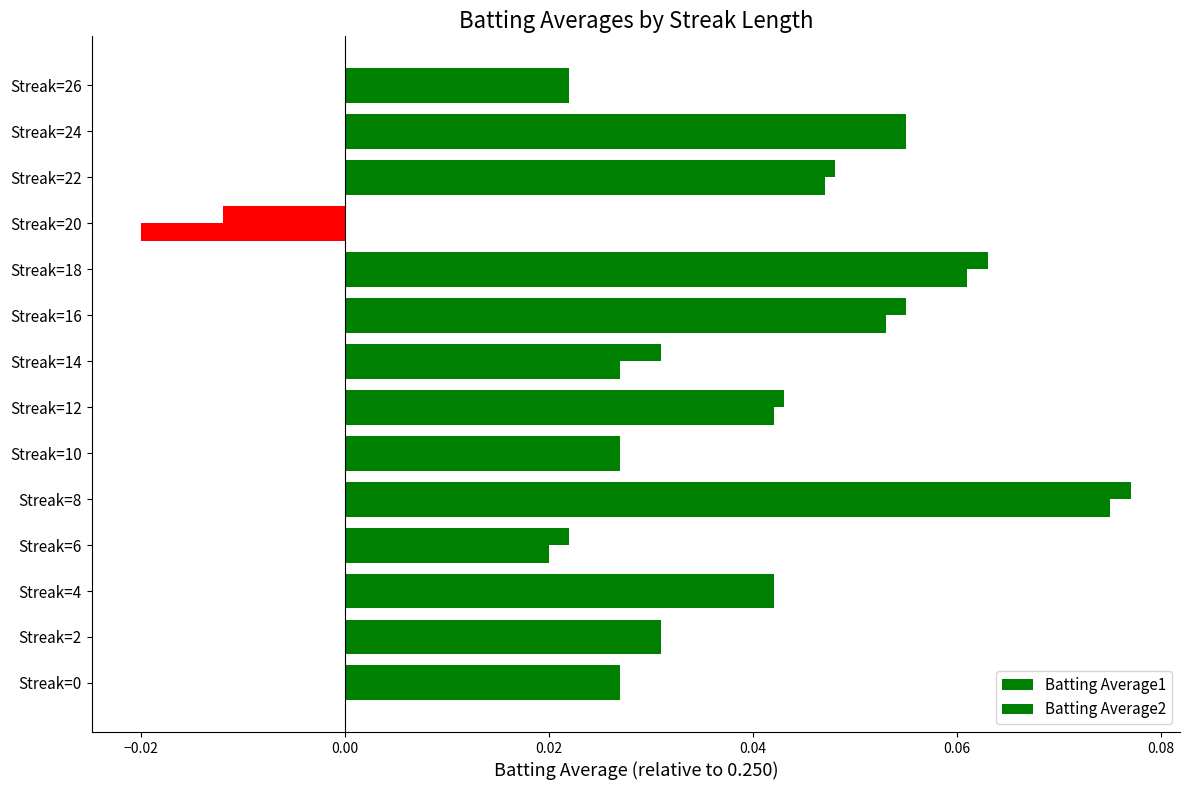

Rank the series by their maximum value, from lowest to highest.

Batting Average2, Batting Average1